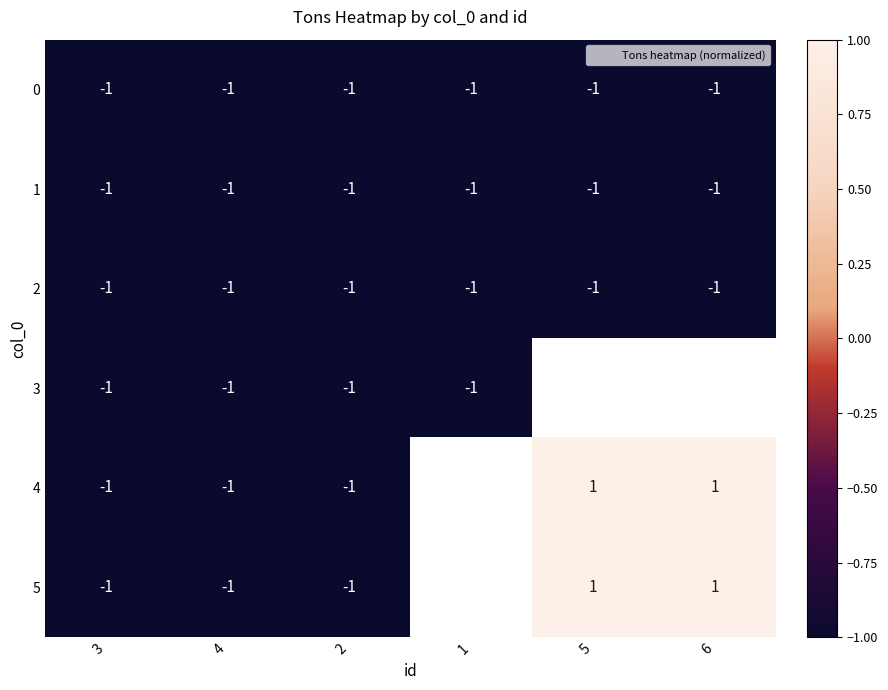

Is it true that 2 equals -1.0 at 3?

True